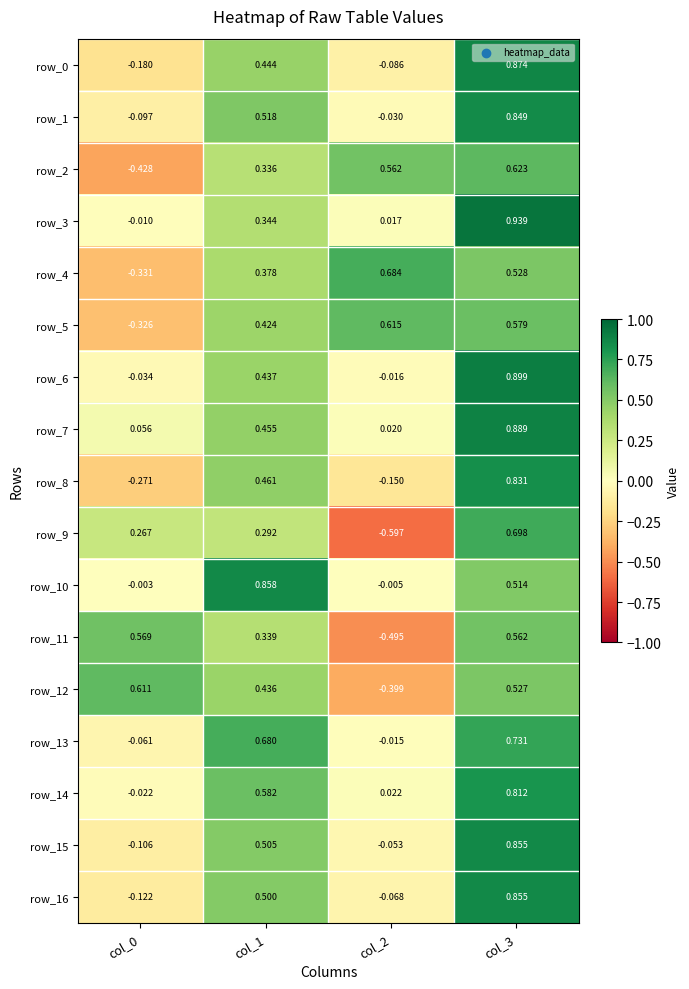

Rank the series at col_3 from lowest to highest value.

row_10, row_12, row_4, row_11, row_5, row_2, row_9, row_13, row_14, row_8, row_1, row_16, row_15, row_0, row_7, row_6, row_3